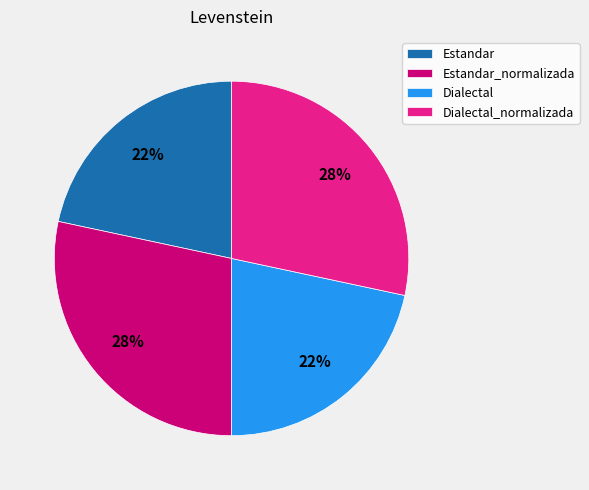

How many segments does this pie chart have?

4